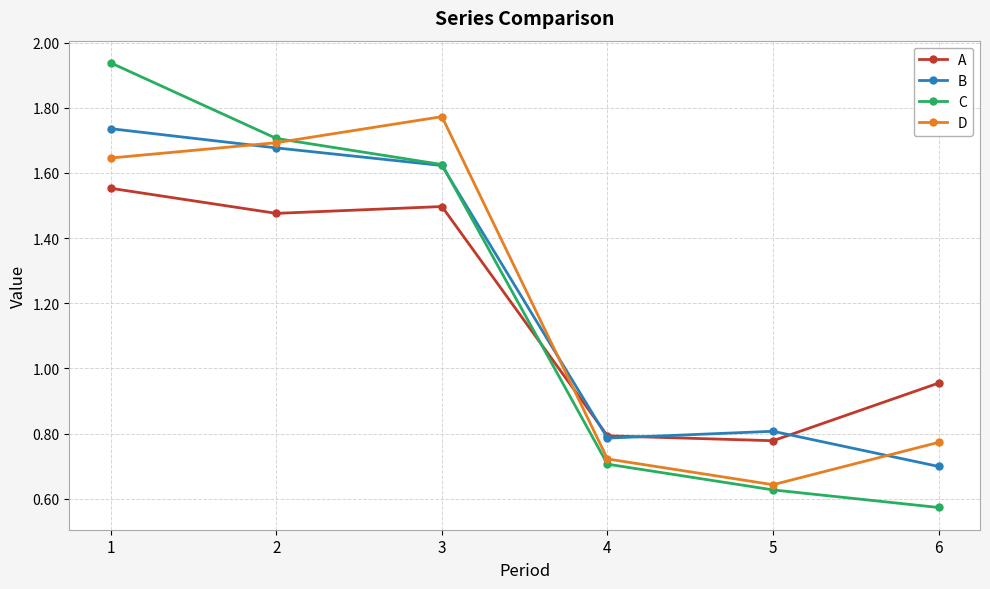

How many values in the C series exceed 1?

3